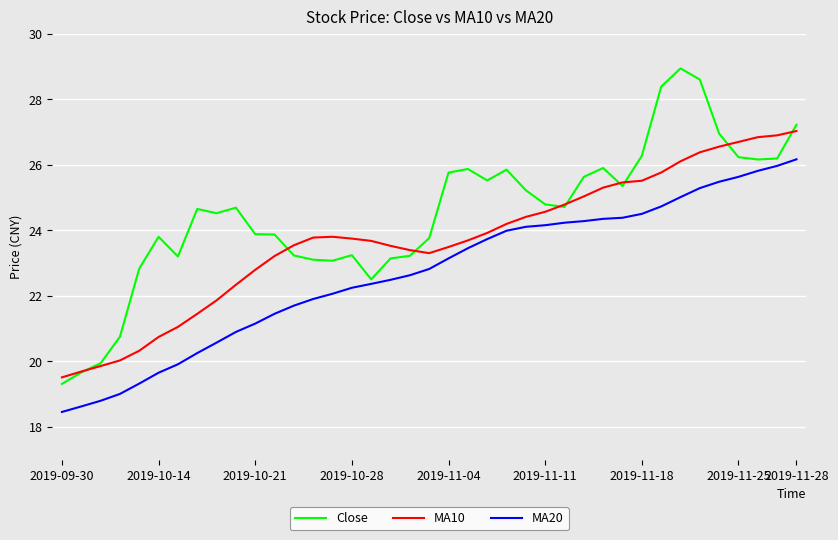

What is the minimum value for MA10?

19.5